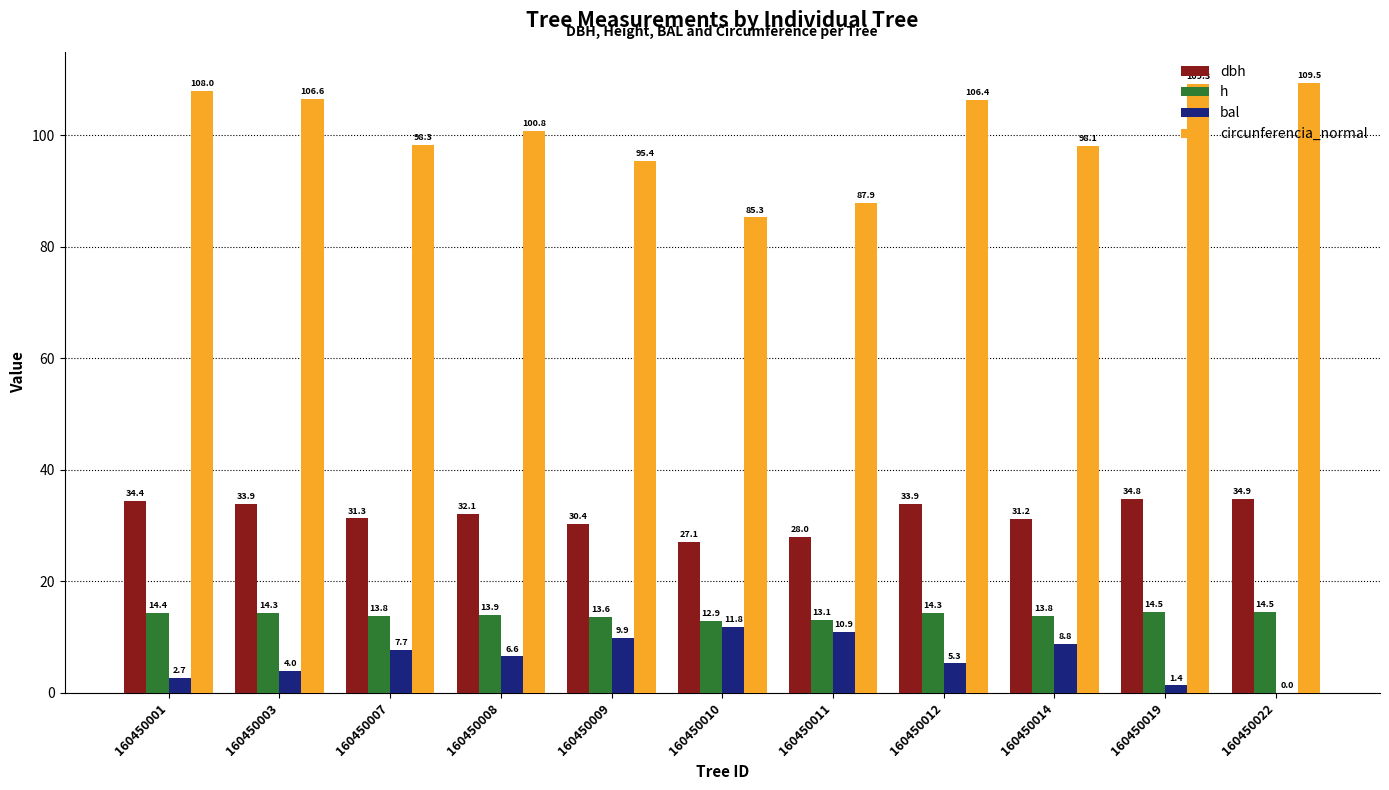

Count the number of data series in this chart.

4